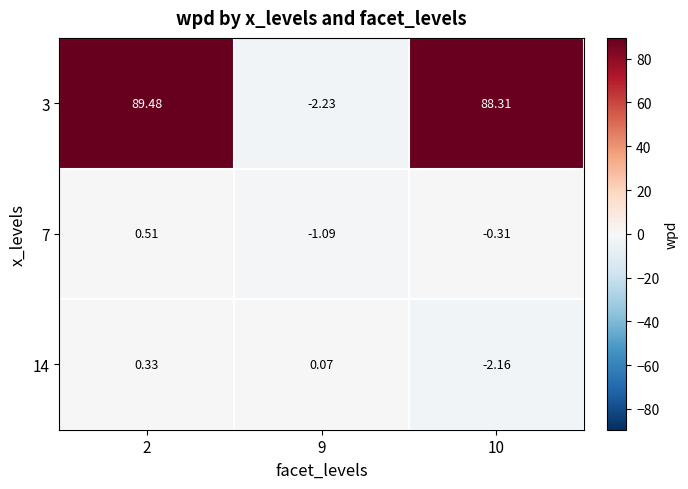

At which category is the sum across all series the highest?

2